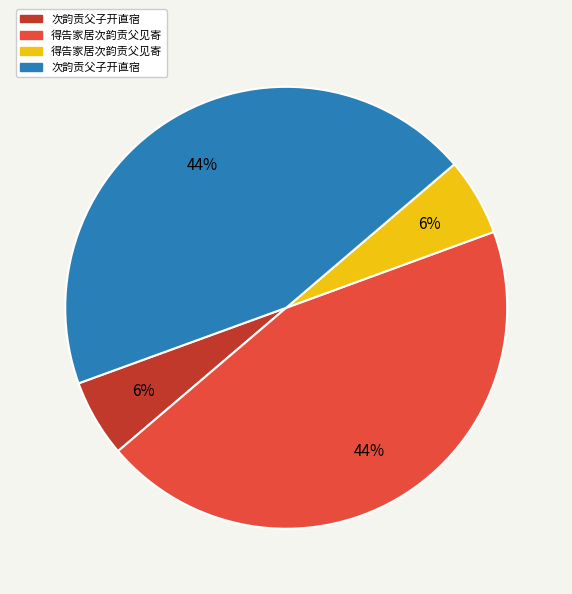

Is there a majority slice in this chart?

No